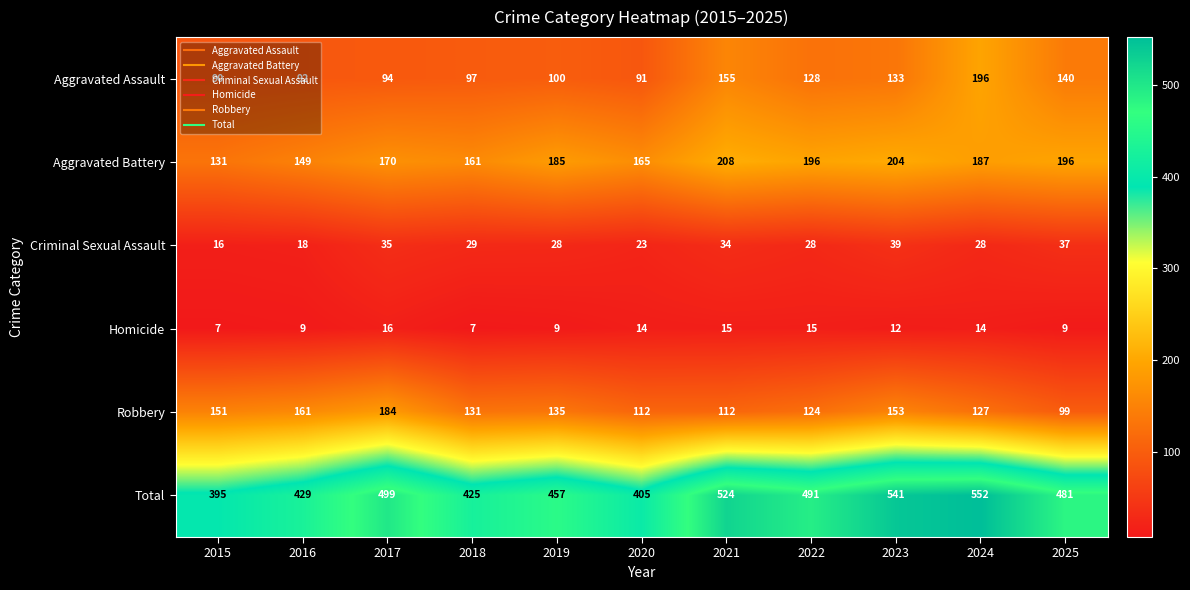

What is the total value across all series at 2018?

850